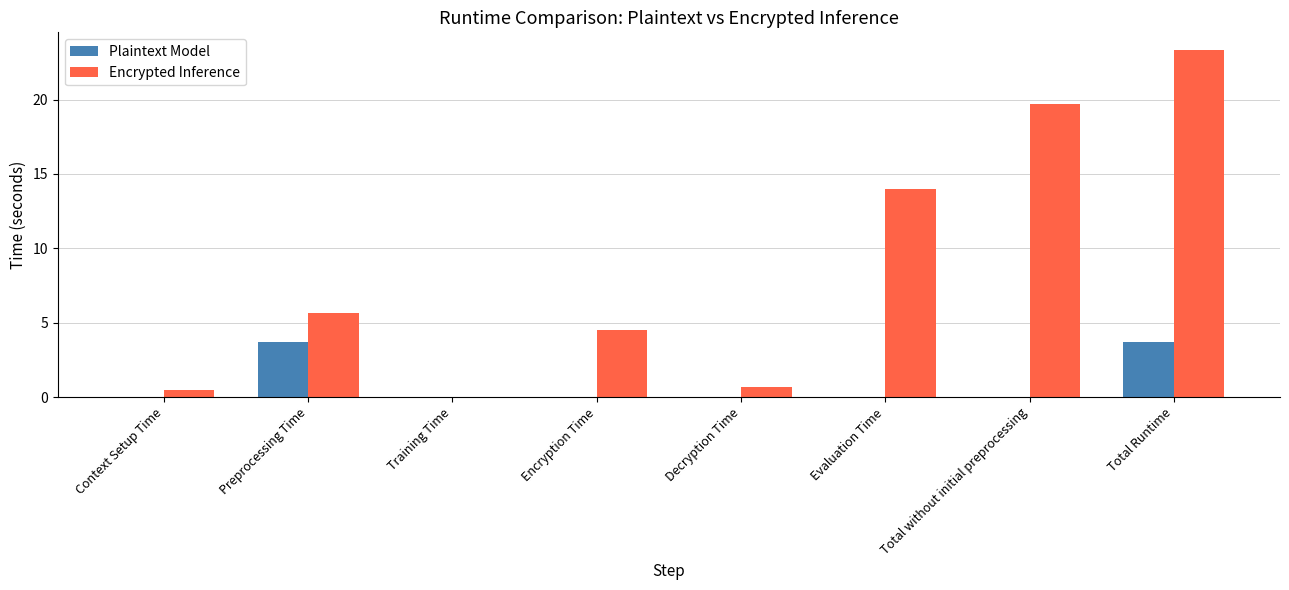

What are all the series names shown in the legend?

Plaintext Model, Encrypted Inference